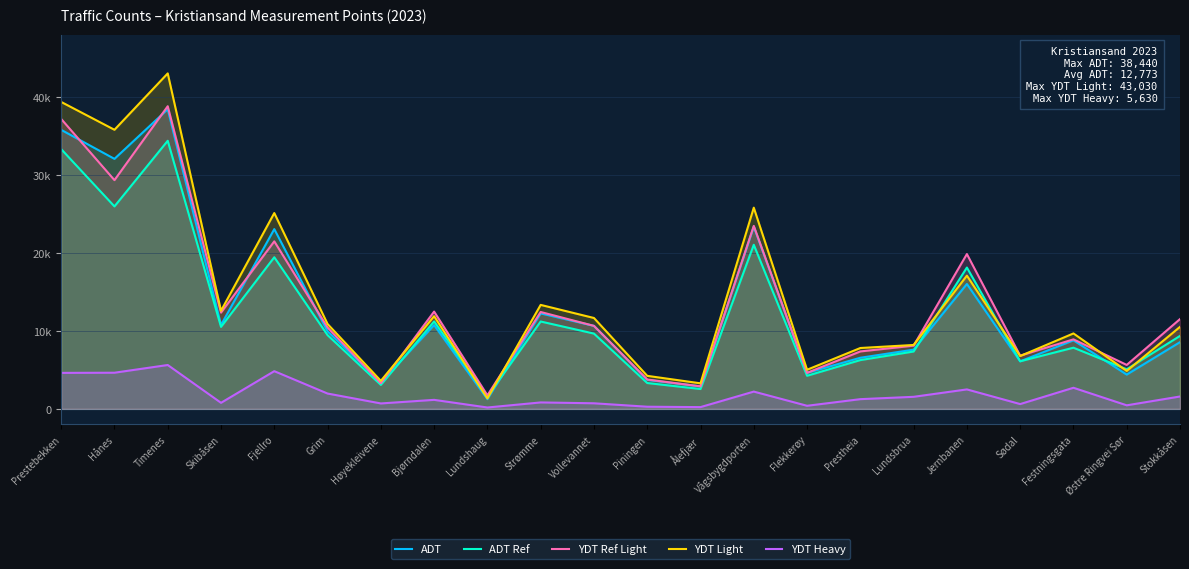

What position from the left is Bjørndalen?

8